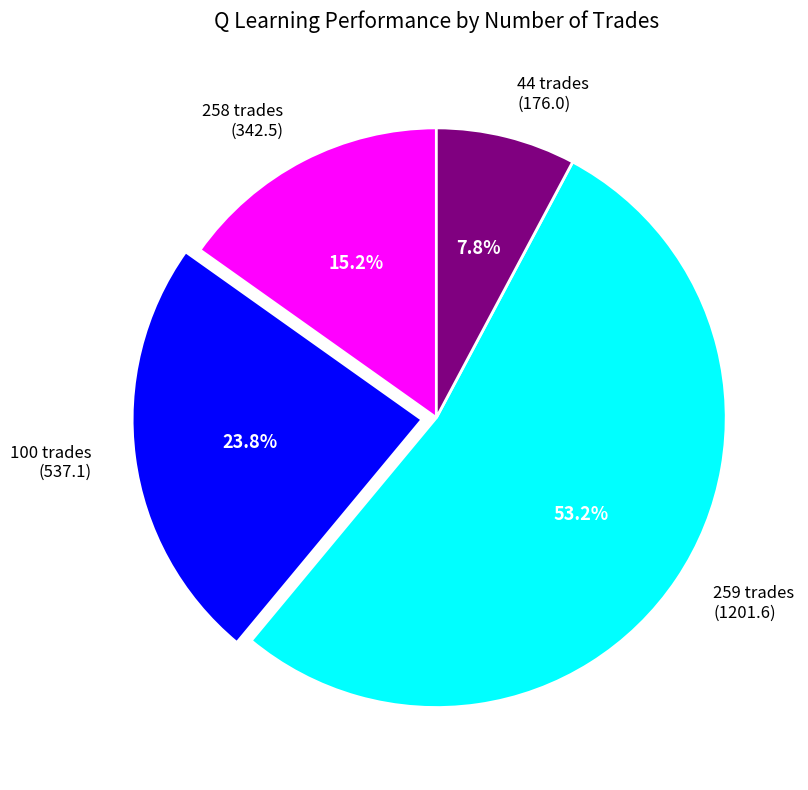

What is the total percentage of 100 and 44?

31.6%